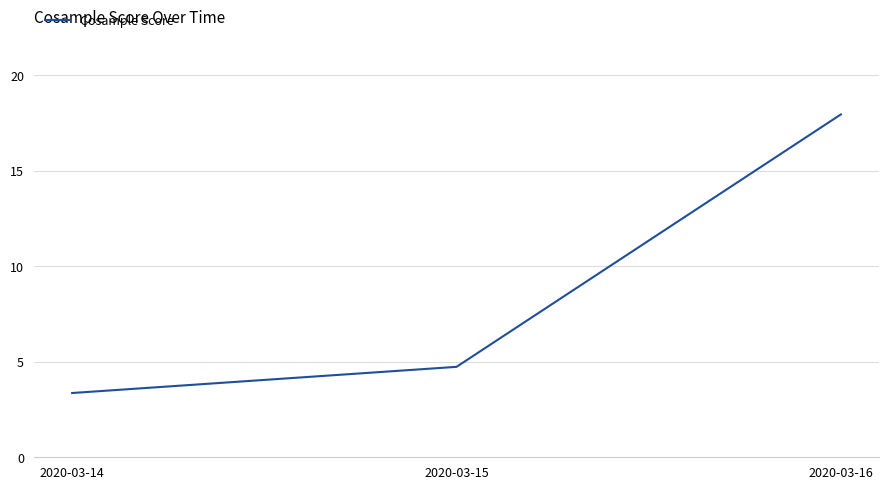

True or false: the data shows 25.0 at 2020-03-16.

False